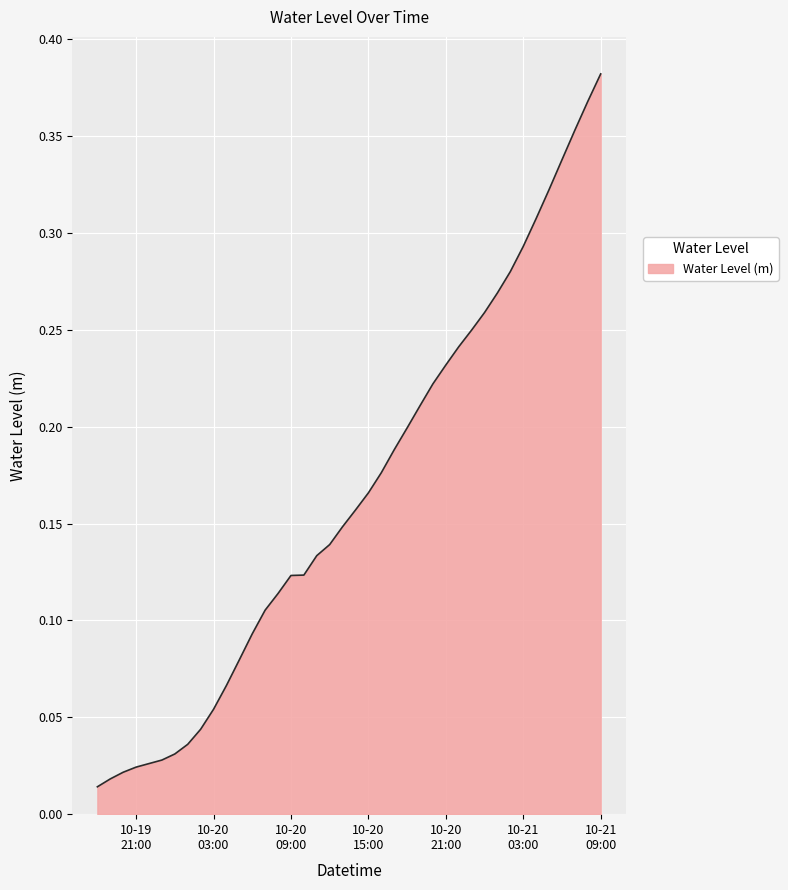

How many lines are shown in the chart?

1